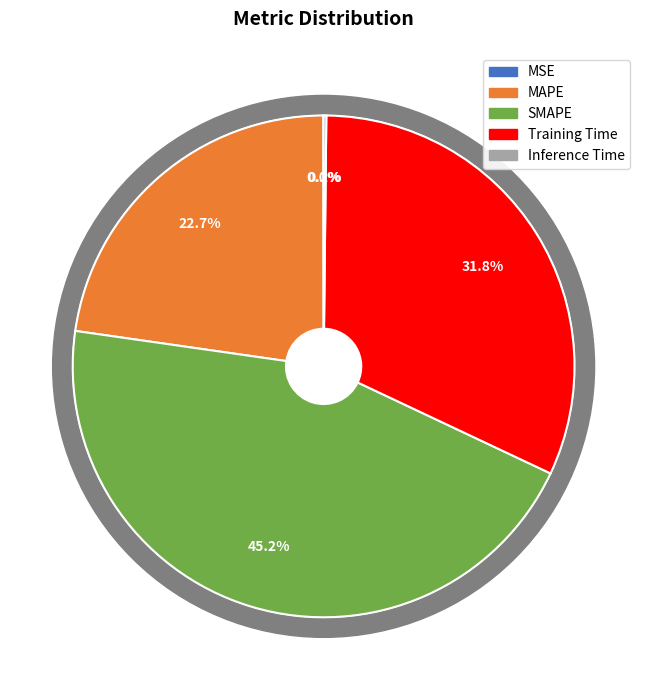

Combined, do MAPE and SMAPE account for over 50%?

Yes